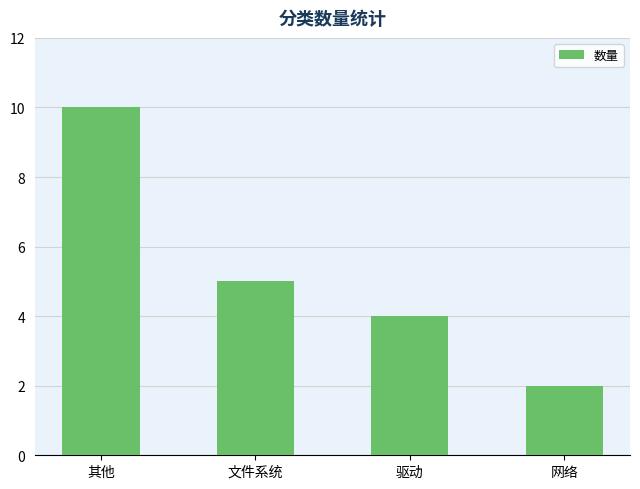

The chart shows a value of 2 at 网络. True or false?

True